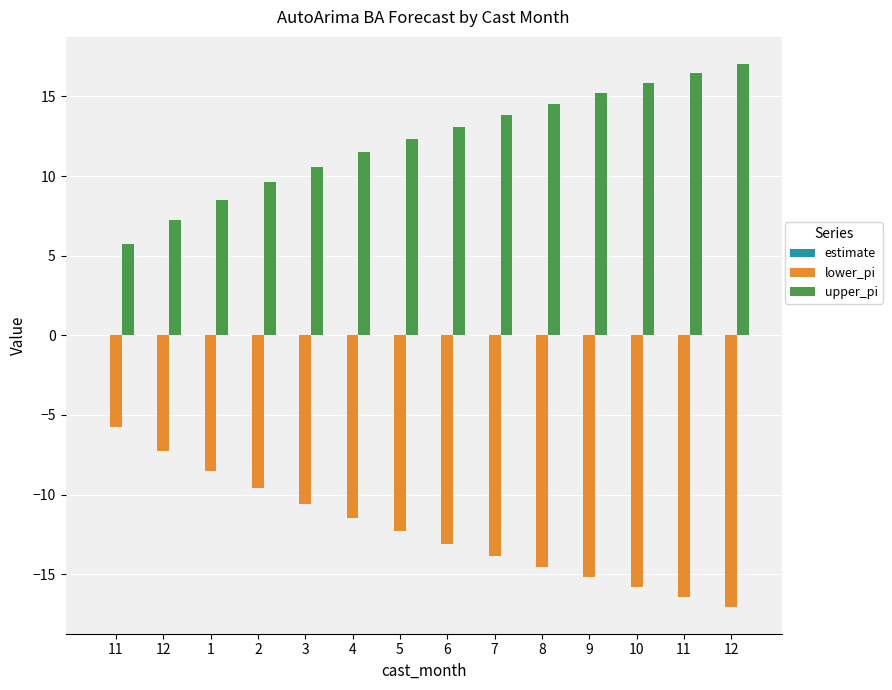

How many values in the lower_pi series exceed -12?

6